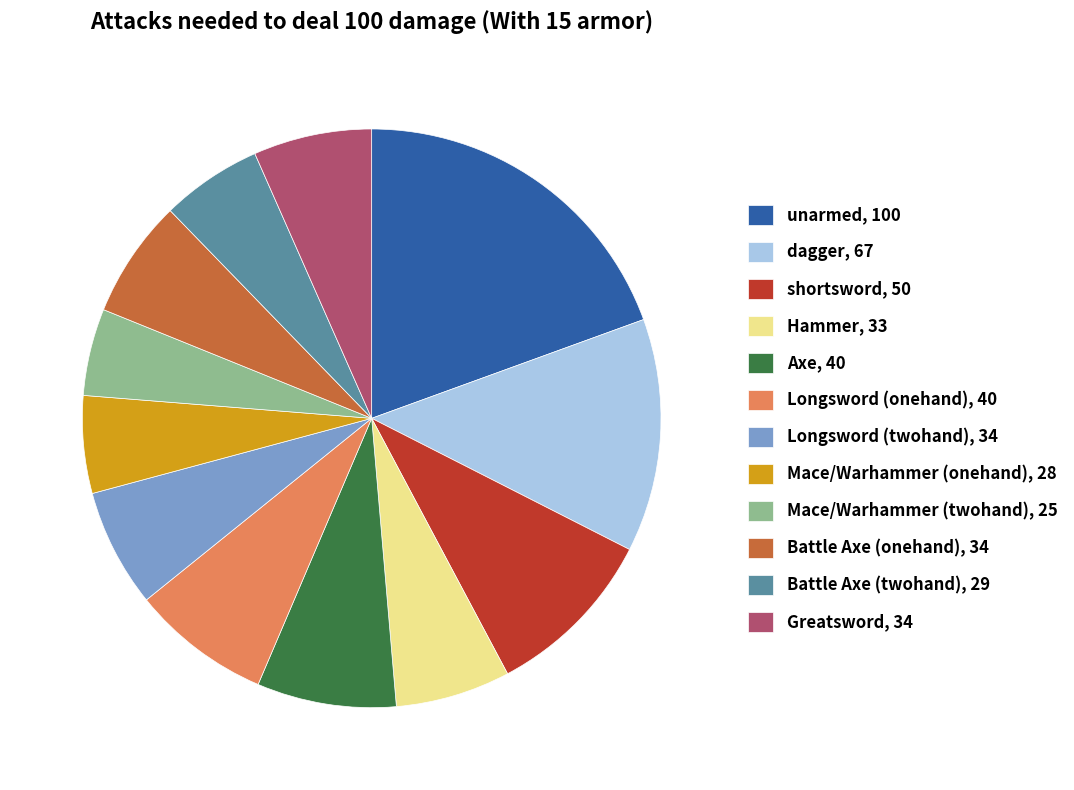

What is the ratio of the value at Battle Axe (twohand), 29 to the value at dagger, 67?

0.4